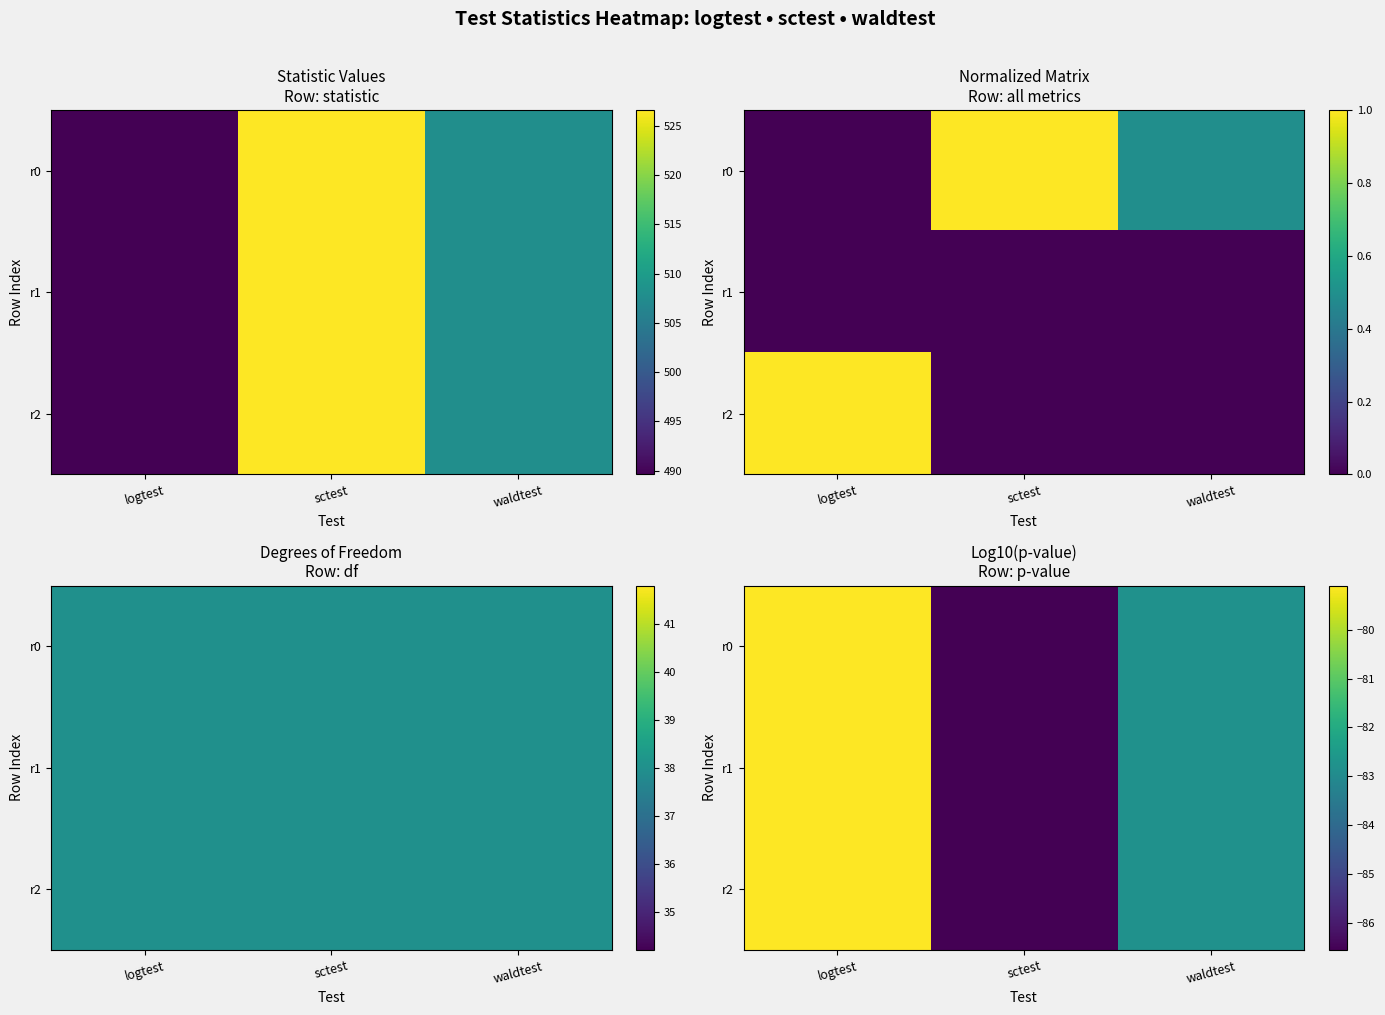

How many categories are shown in the chart?

3